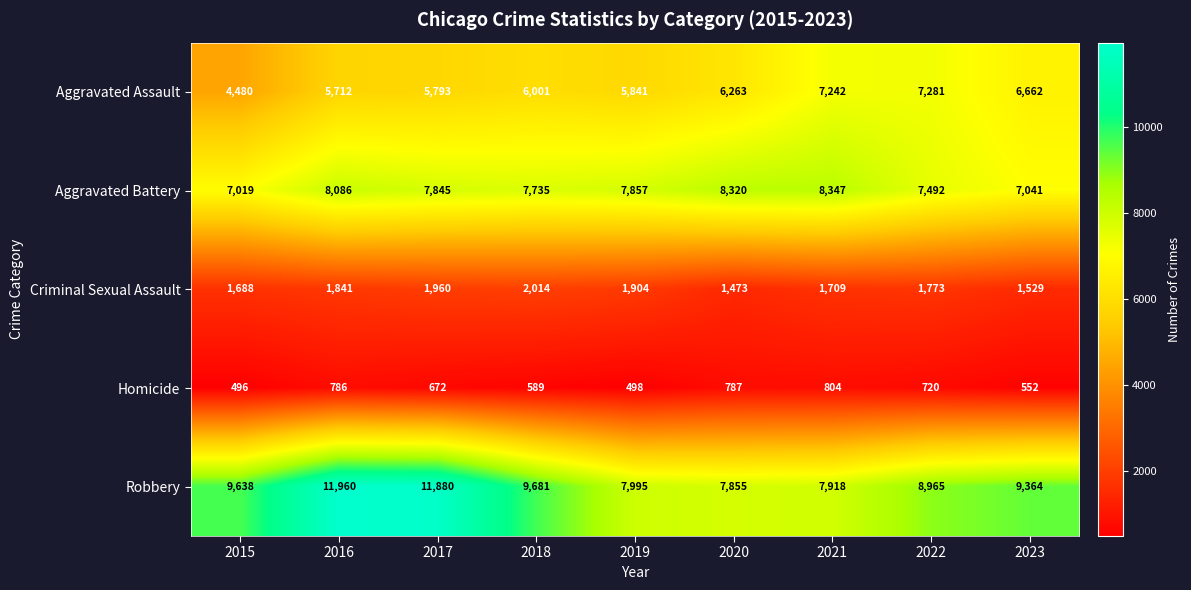

Which series has the largest range (max minus min)?

Robbery